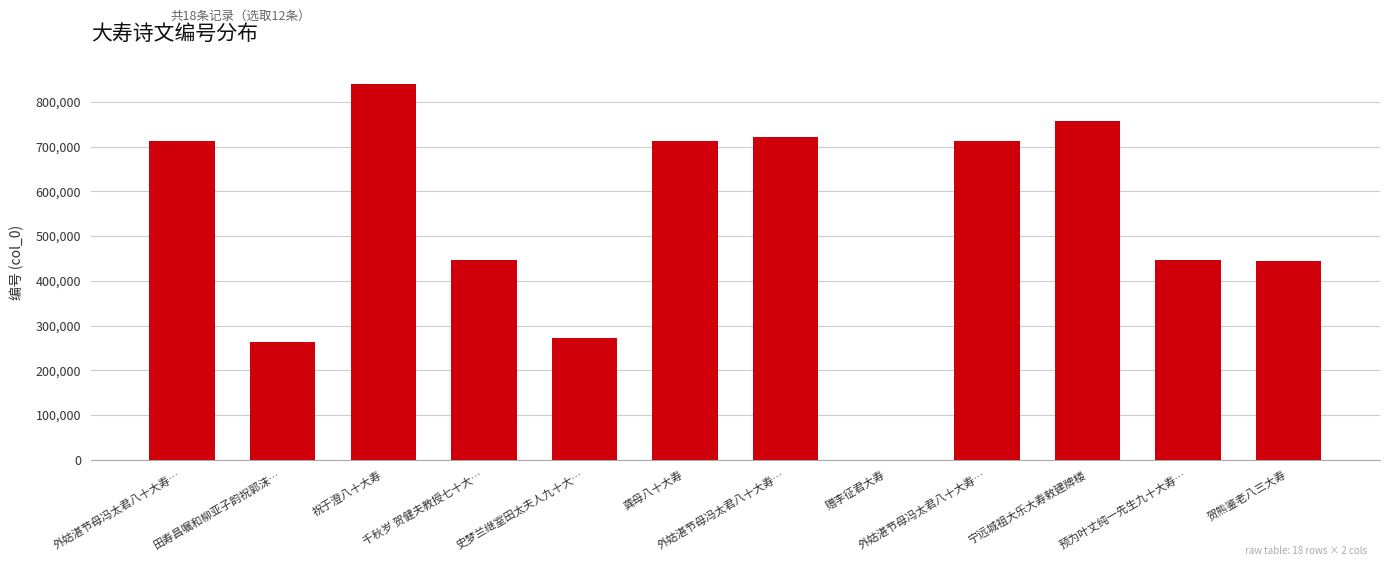

Which category has the lowest value across all series?

赠李征君大寿